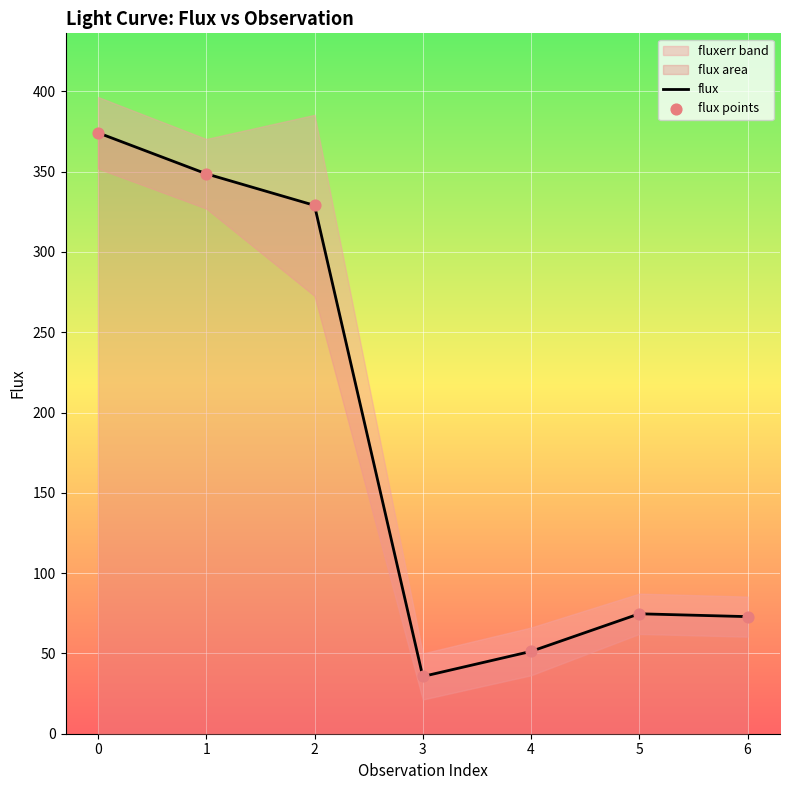

Which series has the largest total across all categories?

flux